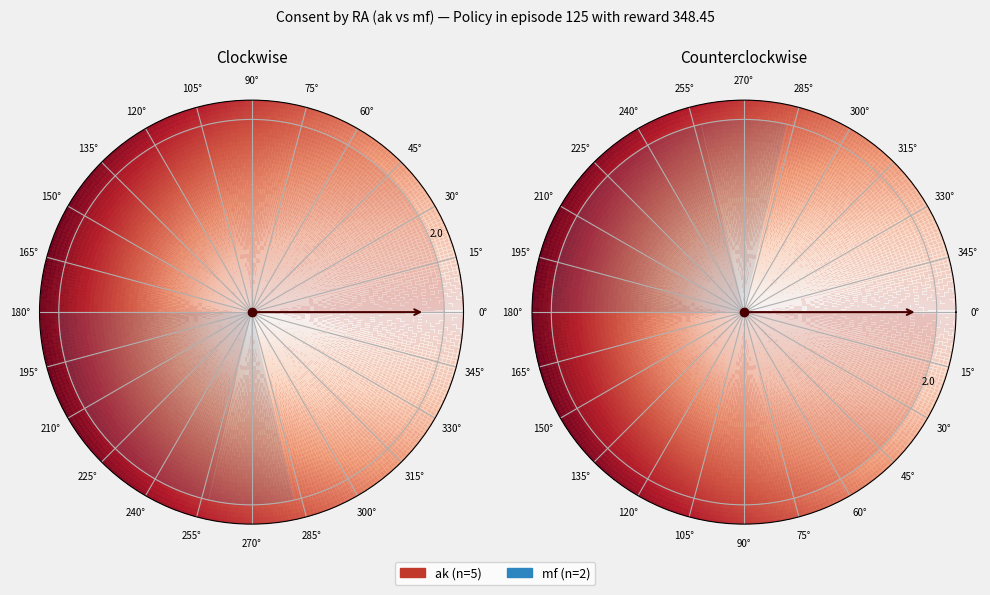

To the nearest percent, what is the average slice percentage?

14%